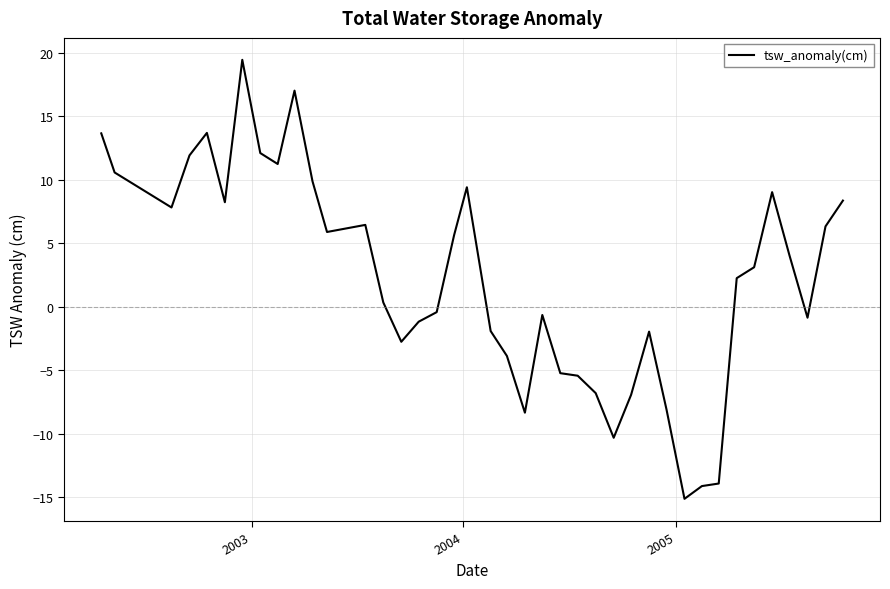

What is the greatest value displayed?

19.4